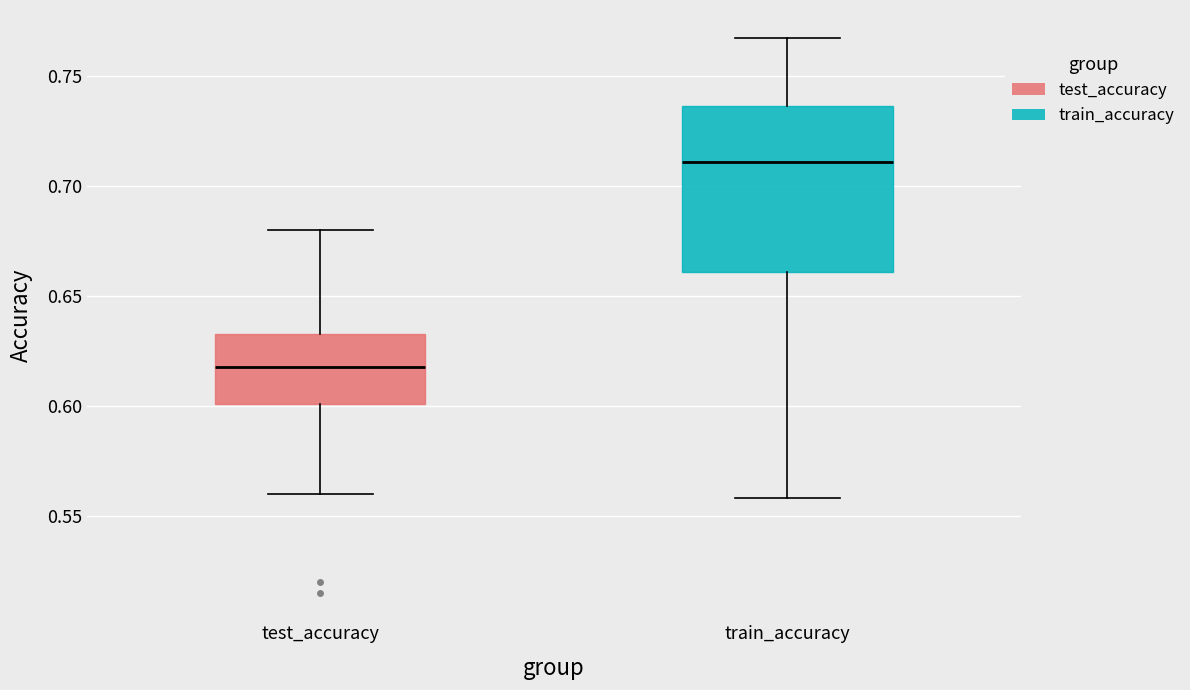

Where does the lower whisker of the box for test_accuracy end on the y-axis? The values are not printed on the chart, so give them approximately, as read against the axis.

0.560